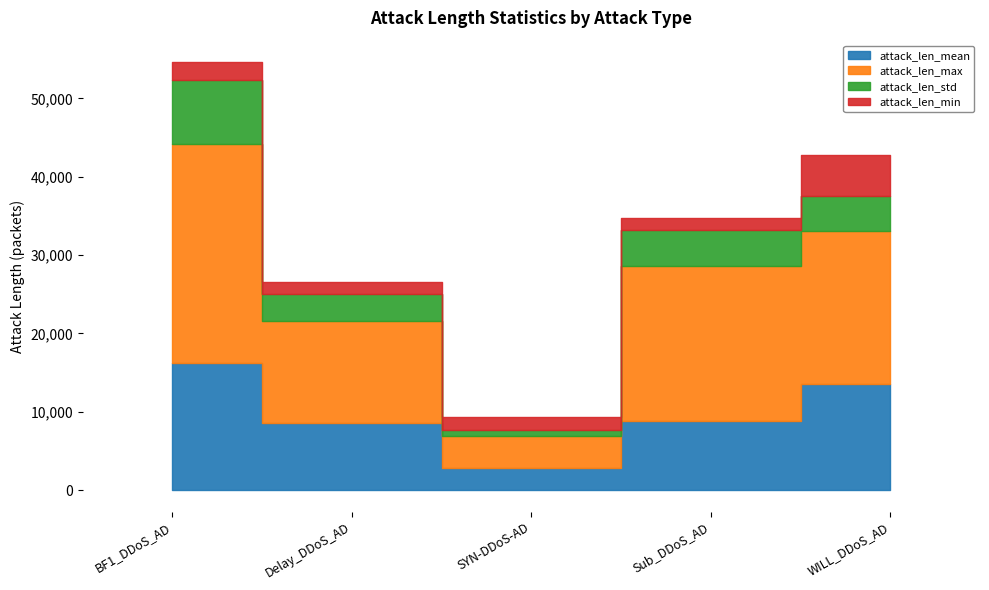

Reading left to right, transcribe all the data shown in this chart.

attack_len_mean: BF1_DDoS_AD=16172.8	Delay_DDoS_AD=8513.9	SYN-DDoS-AD=2812.3	Sub_DDoS_AD=8776.5	WILL_DDoS_AD=13553.0
attack_len_max: BF1_DDoS_AD=28005.0	Delay_DDoS_AD=13118.0	SYN-DDoS-AD=4098.0	Sub_DDoS_AD=19891.0	WILL_DDoS_AD=19560.0
attack_len_std: BF1_DDoS_AD=8188.6	Delay_DDoS_AD=3414.4	SYN-DDoS-AD=777.7	Sub_DDoS_AD=4597.0	WILL_DDoS_AD=4388.9
attack_len_min: BF1_DDoS_AD=2278.0	Delay_DDoS_AD=1510.0	SYN-DDoS-AD=1626.0	Sub_DDoS_AD=1520.0	WILL_DDoS_AD=5309.0